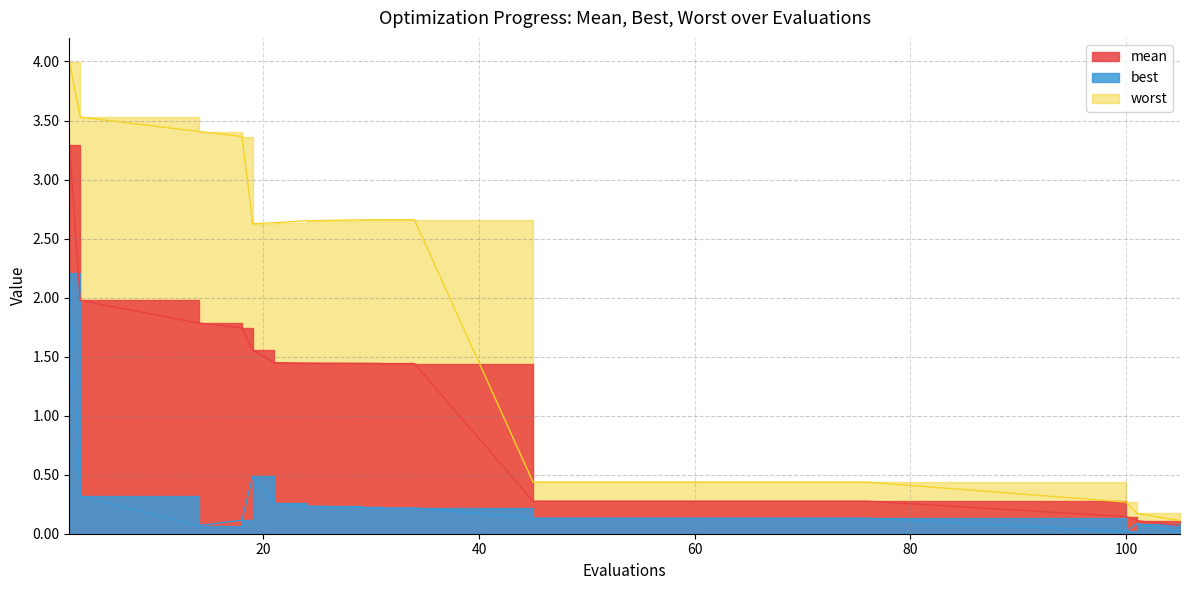

True or false: worst and mean intersect in this chart.

False